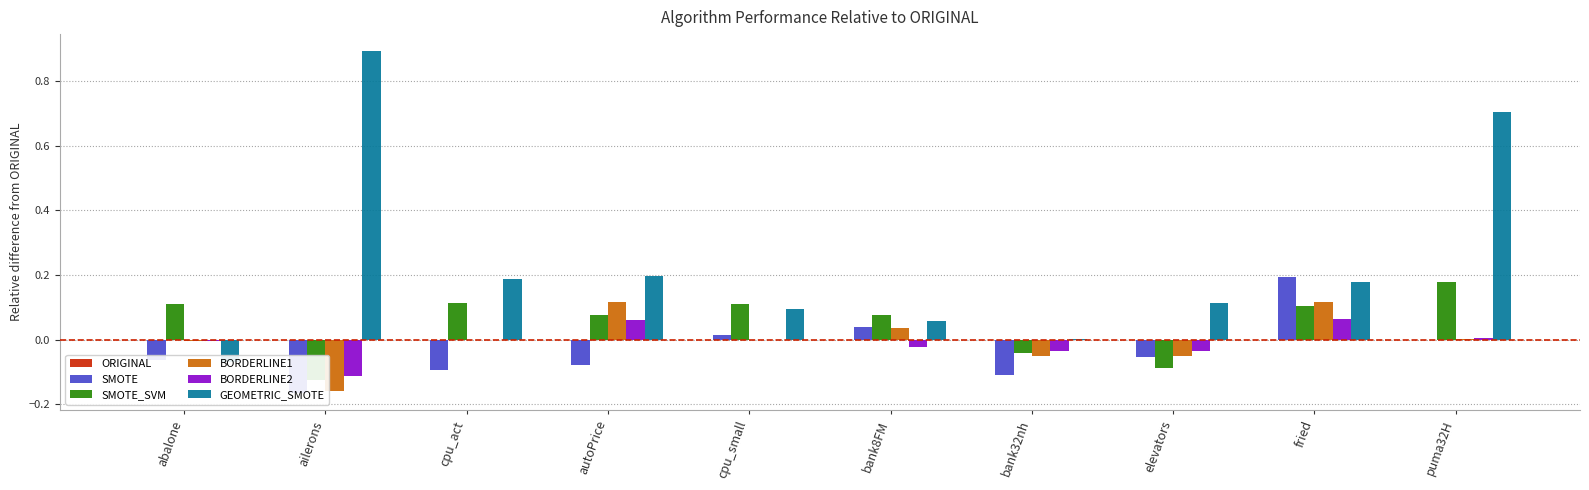

Which series changed the most between autoPrice and fried?

SMOTE